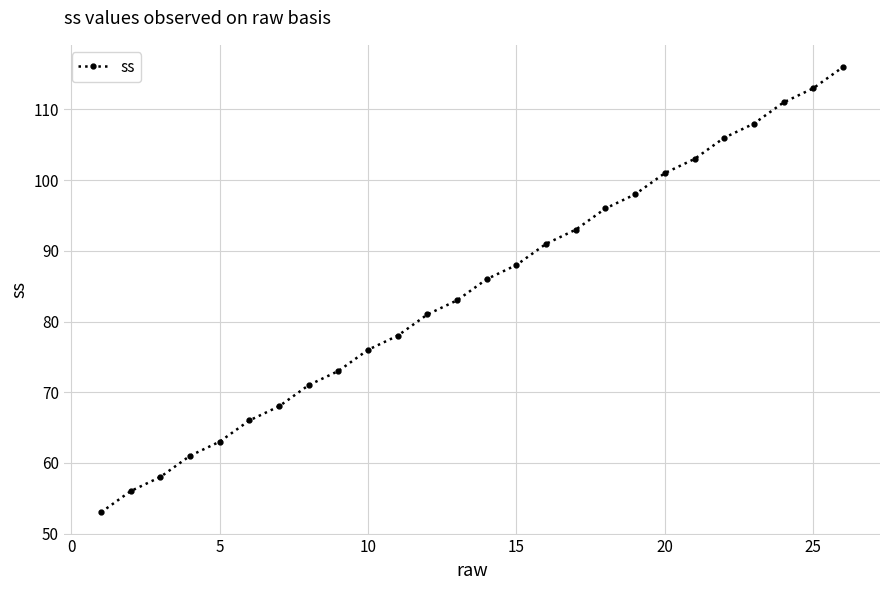

What is the smallest value displayed?

53